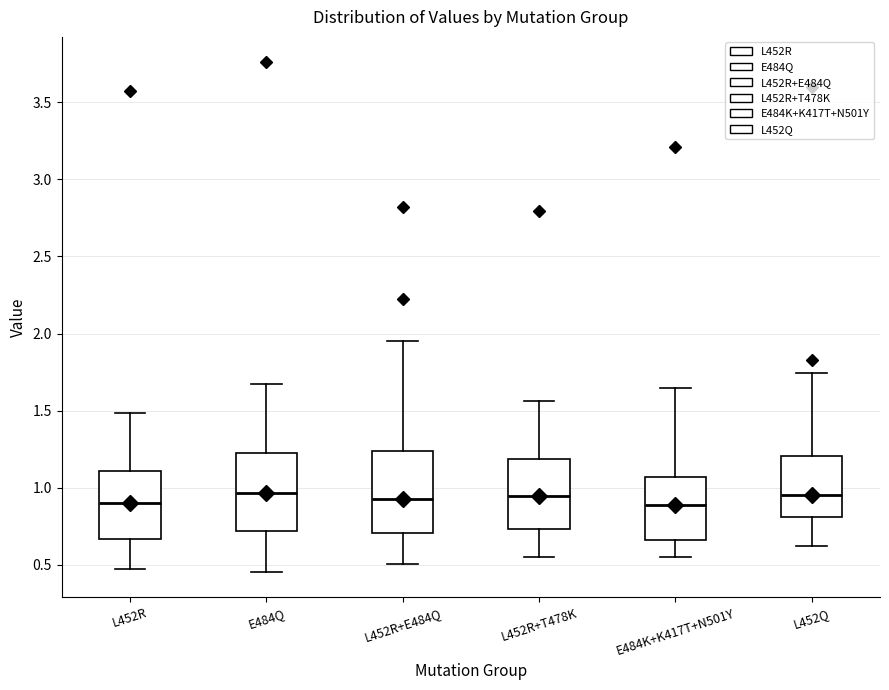

Reading left to right, read every box against the y-axis: the position of its median line, the range the box covers, and the ends of its whiskers. The values are not printed on the chart, so give them approximately, as read against the axis.

L452R: median 0.90, box 0.65 to 1.10, whiskers 0.45 to 1.50
E484Q: median 0.95, box 0.70 to 1.25, whiskers 0.45 to 1.65
L452R+E484Q: median 0.95, box 0.70 to 1.25, whiskers 0.50 to 1.95
L452R+T478K: median 0.95, box 0.75 to 1.20, whiskers 0.55 to 1.55
E484K+K417T+N501Y: median 0.90, box 0.65 to 1.05, whiskers 0.55 to 1.65
L452Q: median 0.95, box 0.80 to 1.20, whiskers 0.60 to 1.75